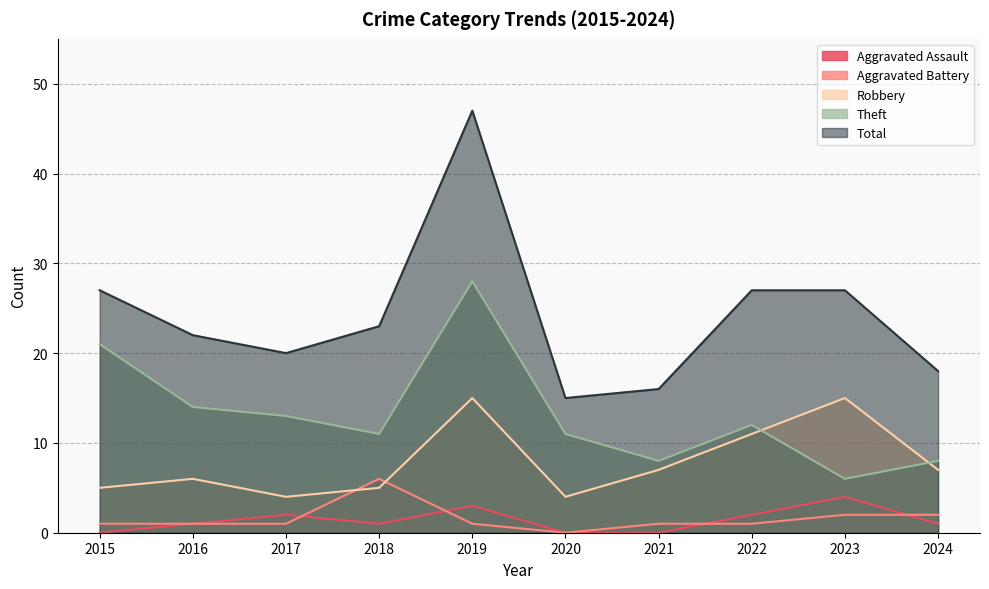

True or false: Total and Aggravated Assault intersect in this chart.

False